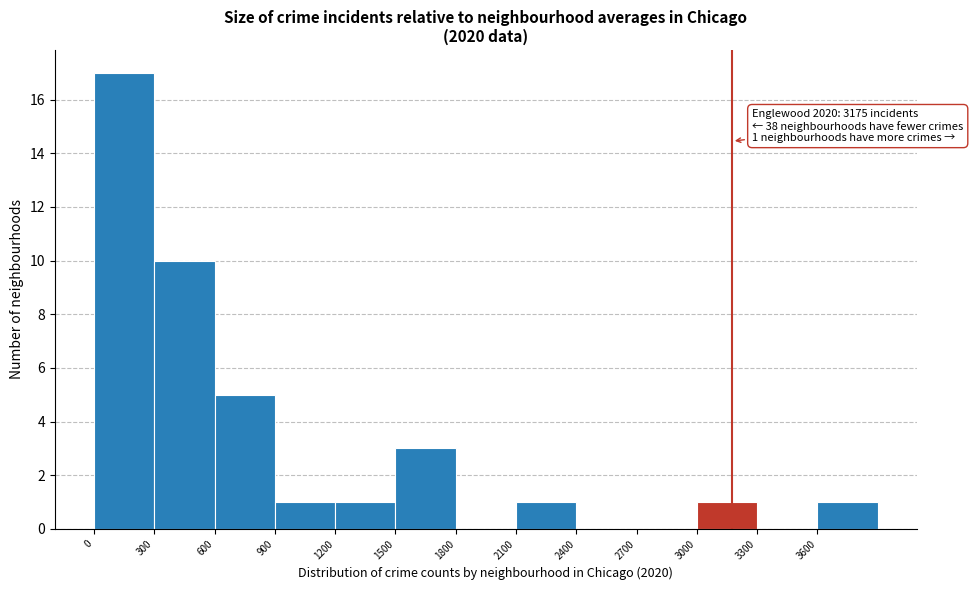

Which range on the x-axis has the tallest bar?

0 to 300